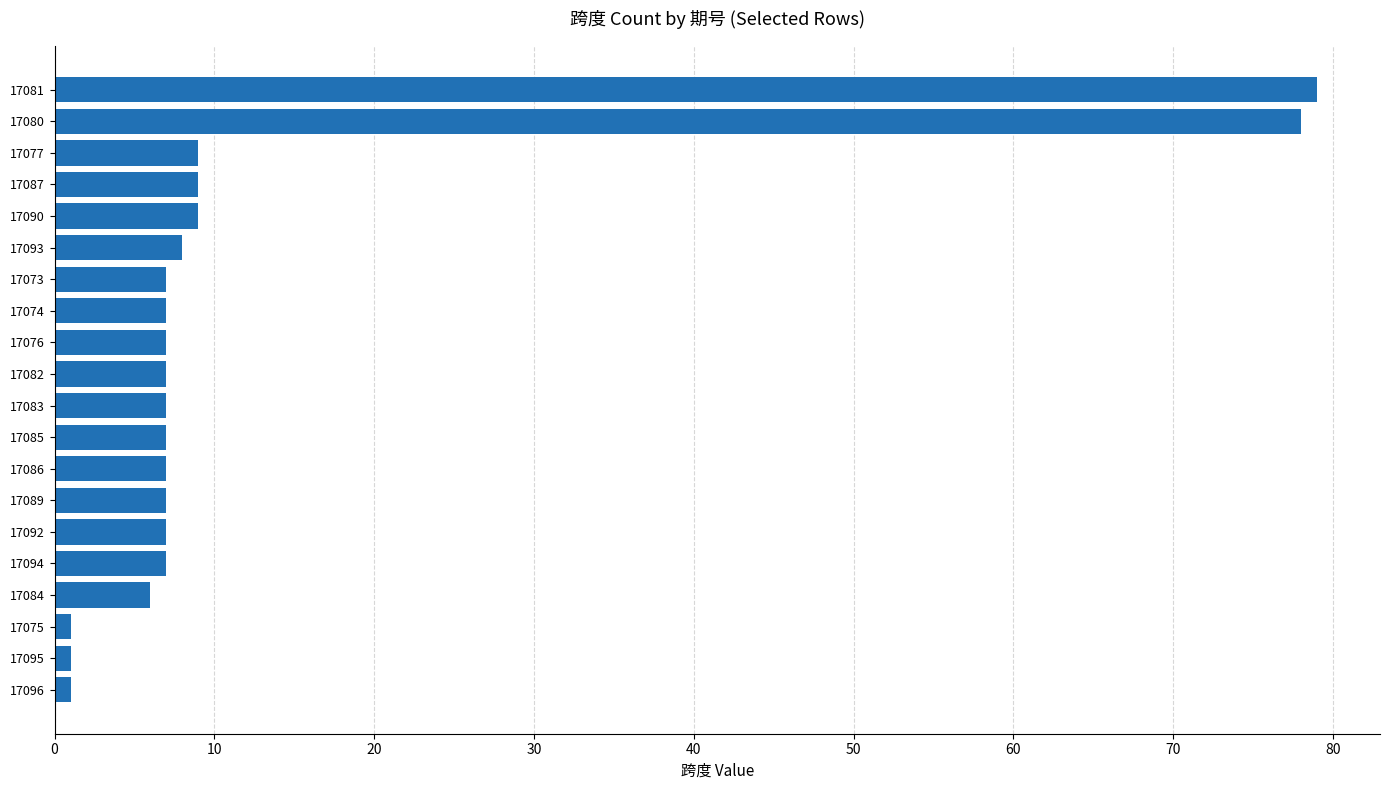

Between 17089 and 17080, which is larger?

17080